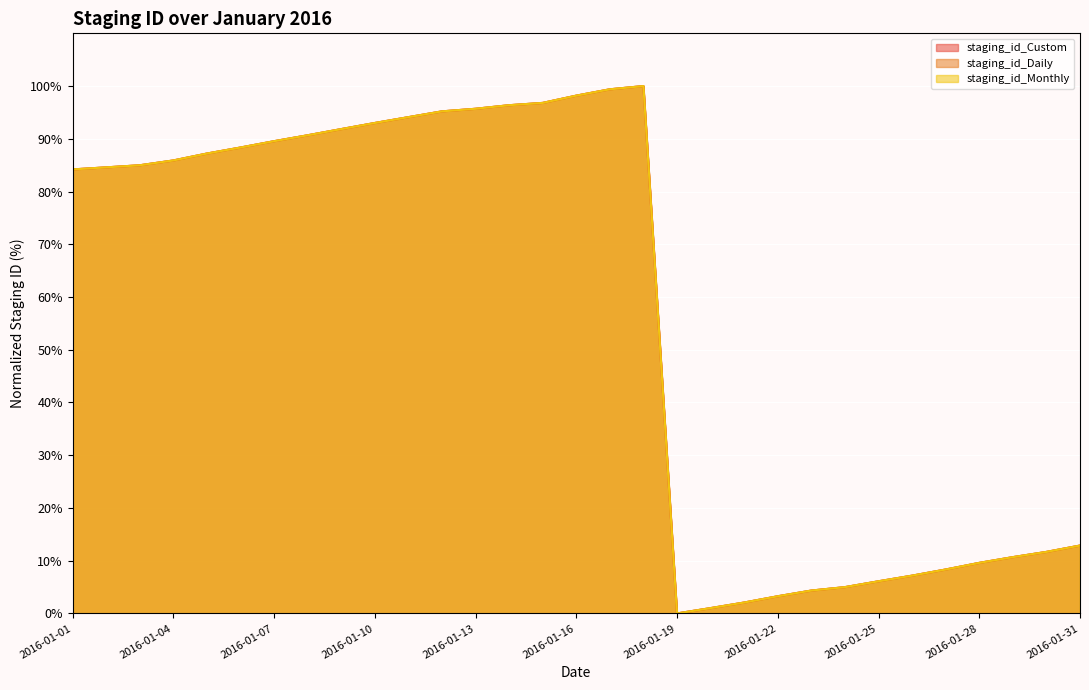

At which category is the sum across all series the highest?

2016-01-18